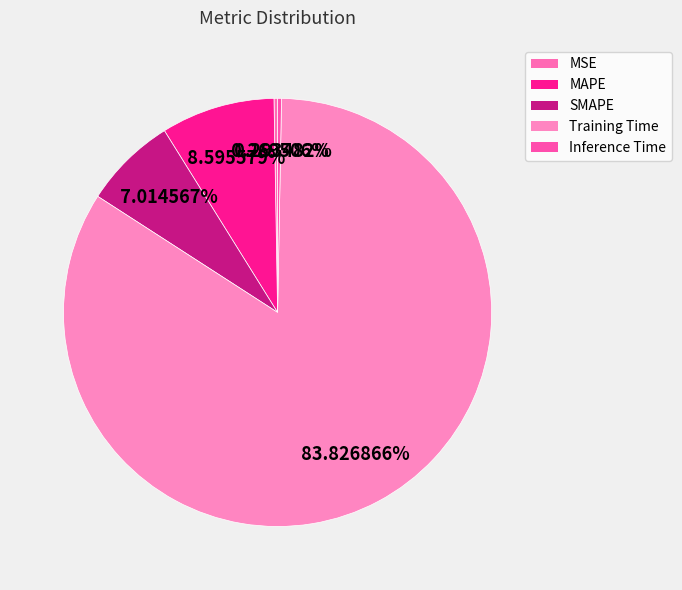

What is the total percentage of Training Time and SMAPE?

90.8%